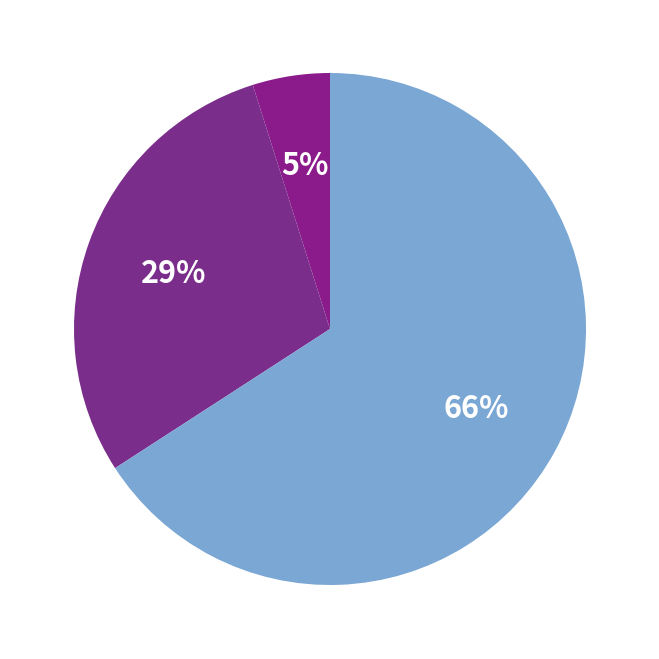

How many slices are in this pie chart?

3